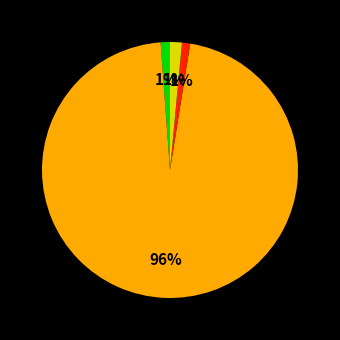

To the nearest percent, what is the average slice percentage?

25%